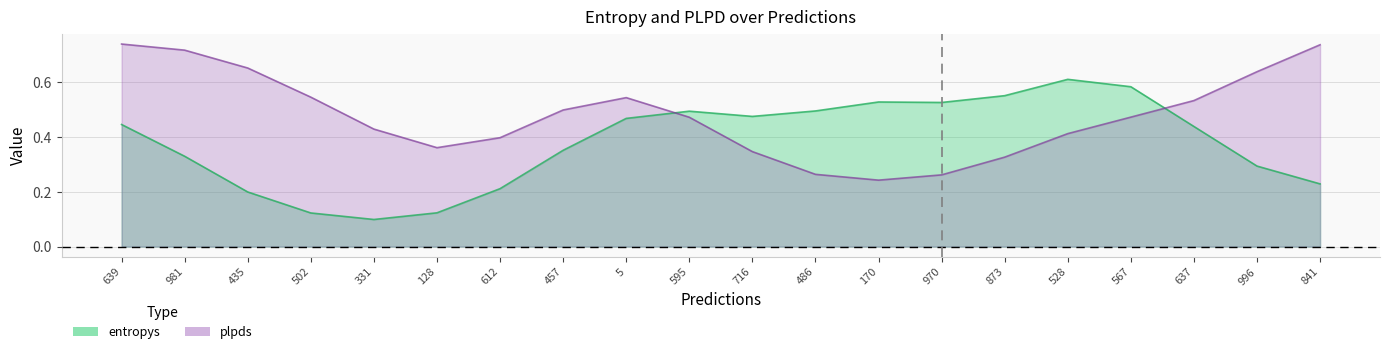

Rank the series at 981 from highest to lowest value.

plpds, entropys